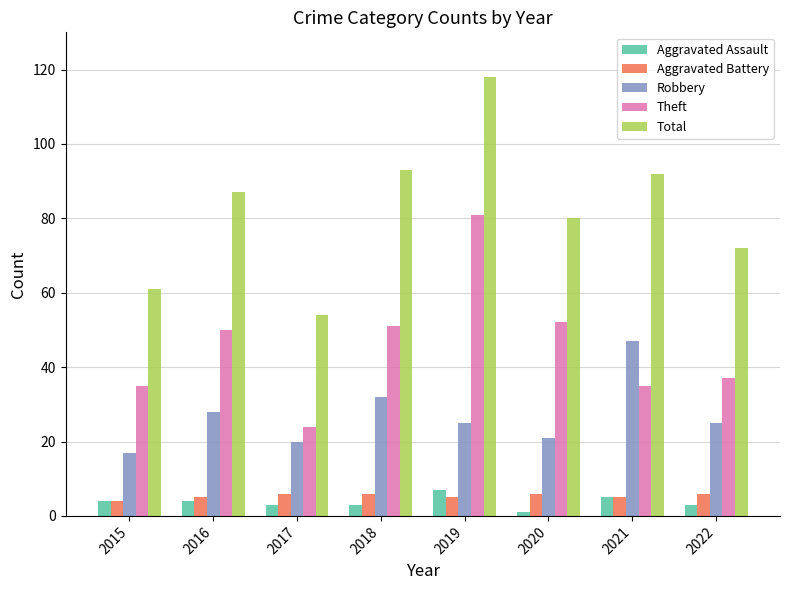

What is the difference between the second highest and second lowest values in the Aggravated Battery series?

1